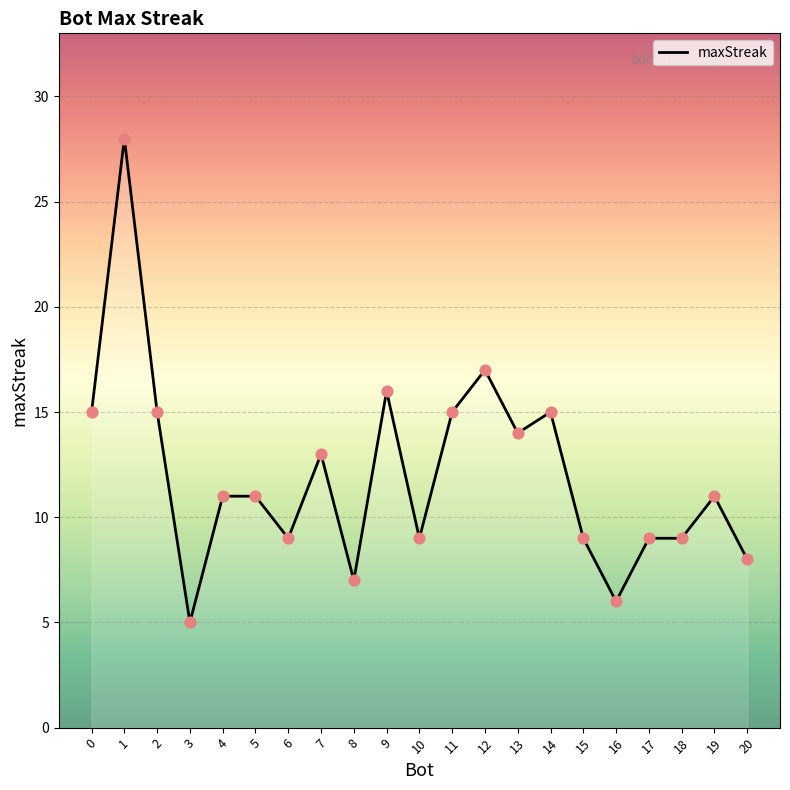

Which has a higher value, 3 or 7?

7